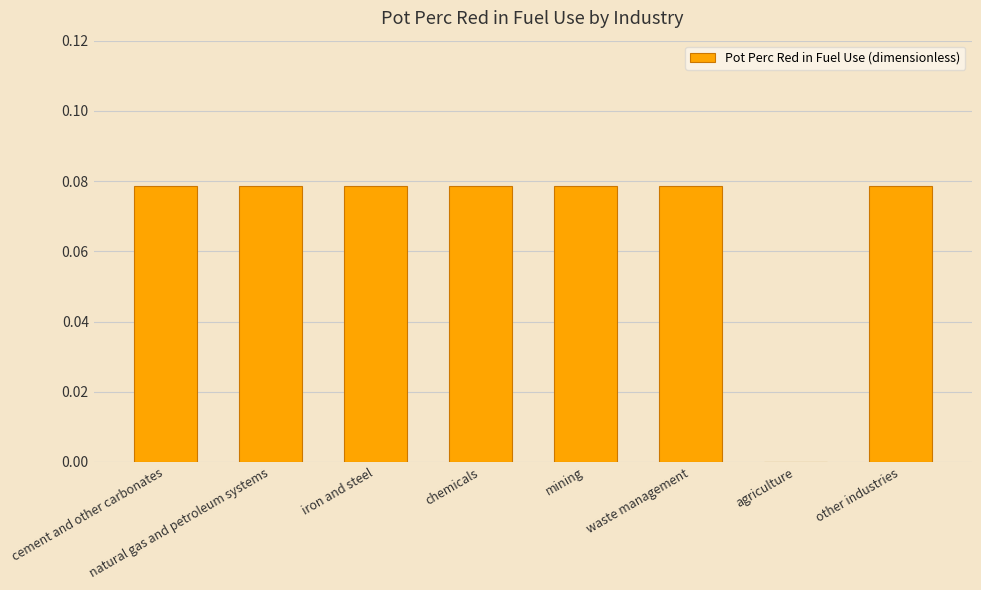

How many values are above zero?

7